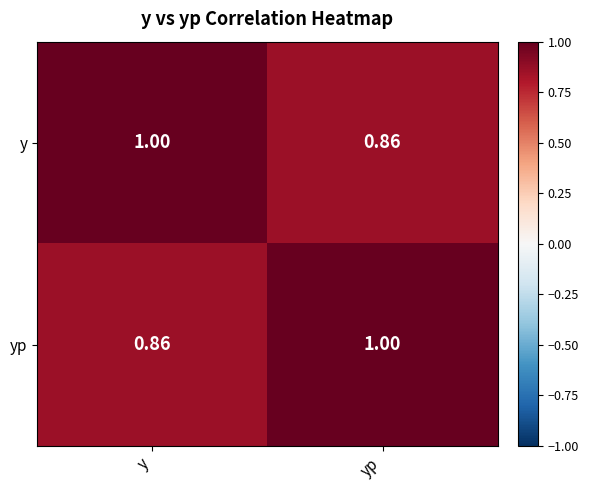

At which label does y reach its peak?

y